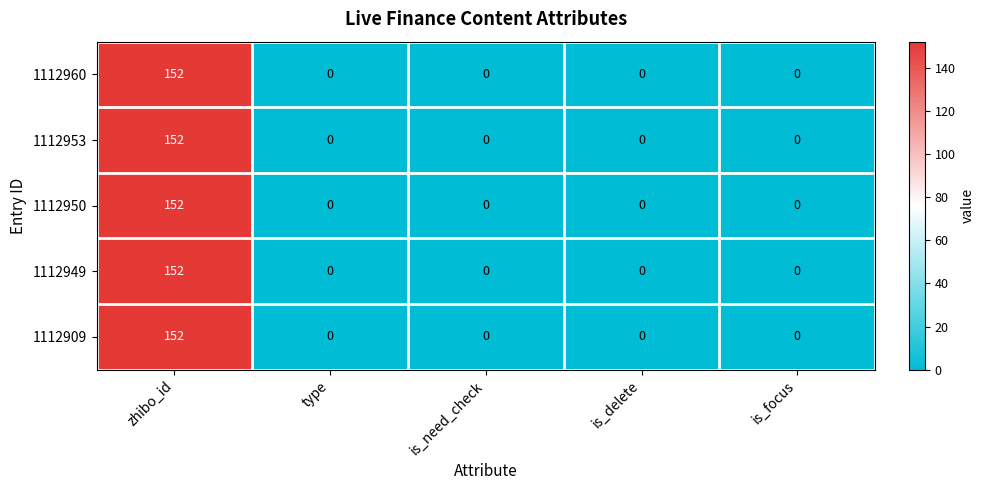

Reading left to right, what are all the values shown in this chart?

1112960: 152	0	0	0	0
1112953: 152	0	0	0	0
1112950: 152	0	0	0	0
1112949: 152	0	0	0	0
1112909: 152	0	0	0	0